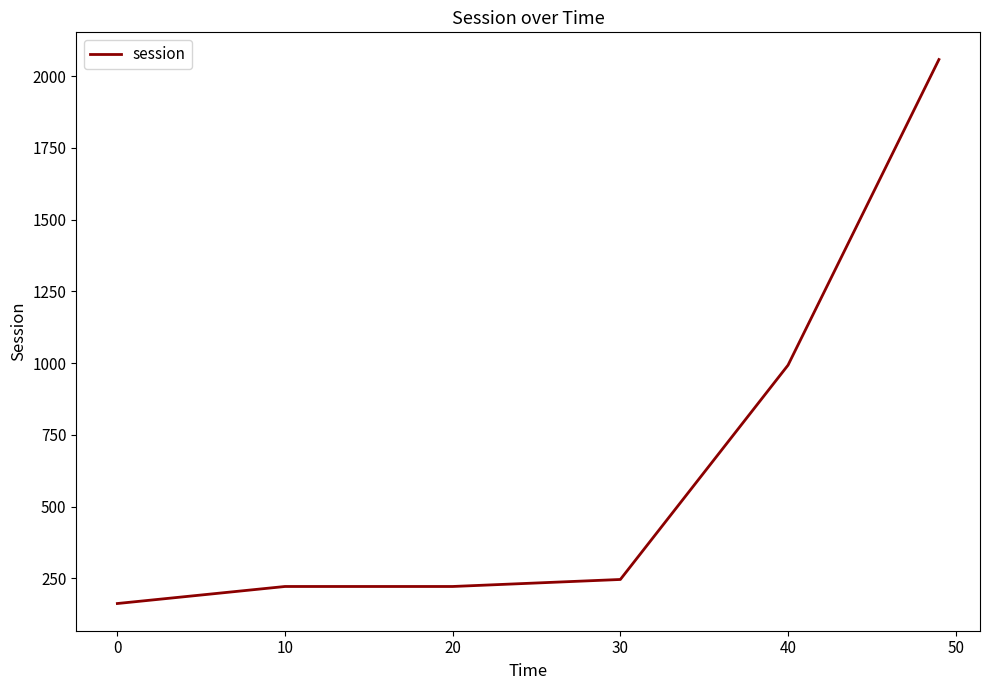

What is the difference between the second highest and minimum values?

830.9